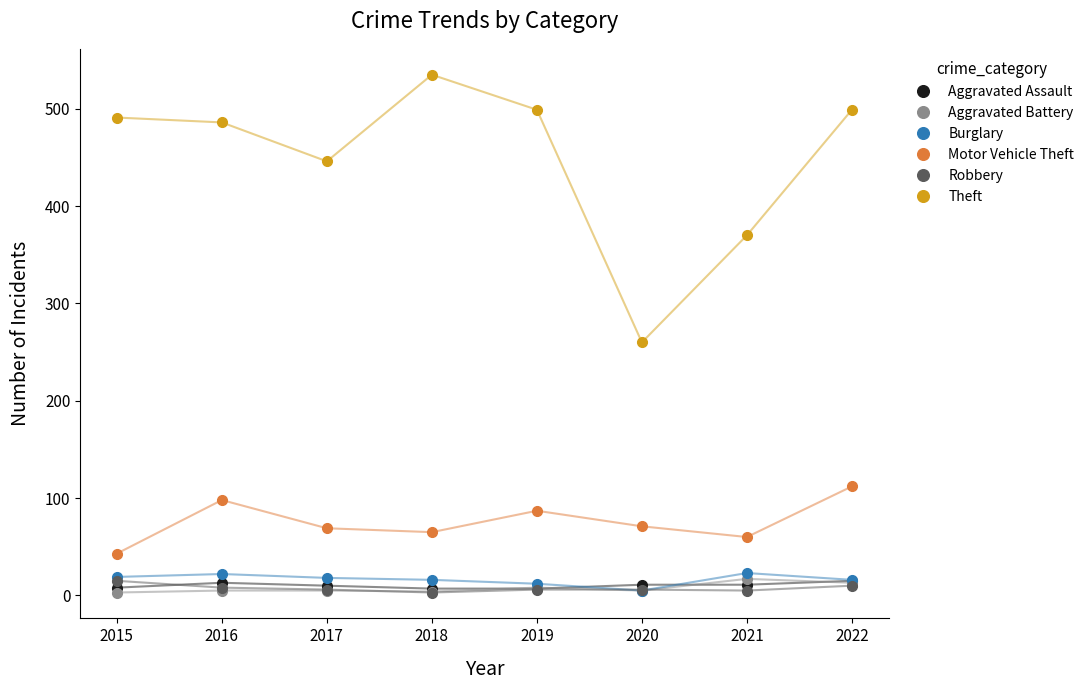

What is the spread (max minus min) of values at 2021?

365